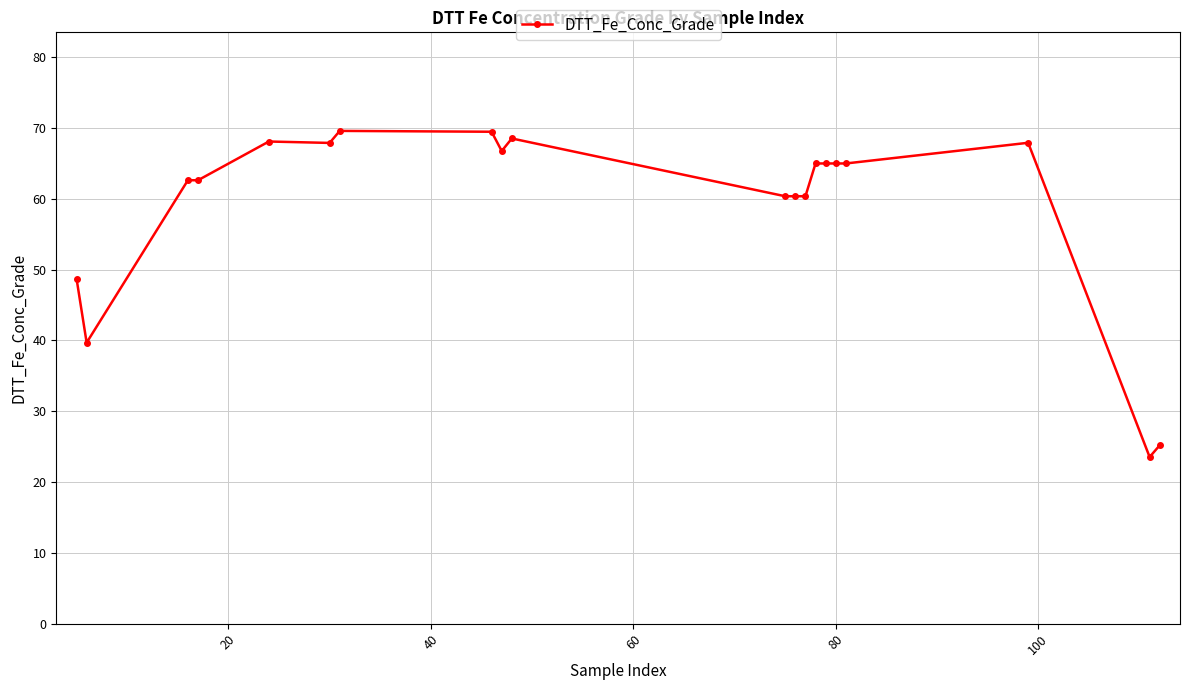

True or false: there are more than 1 points higher than both neighbors.

True